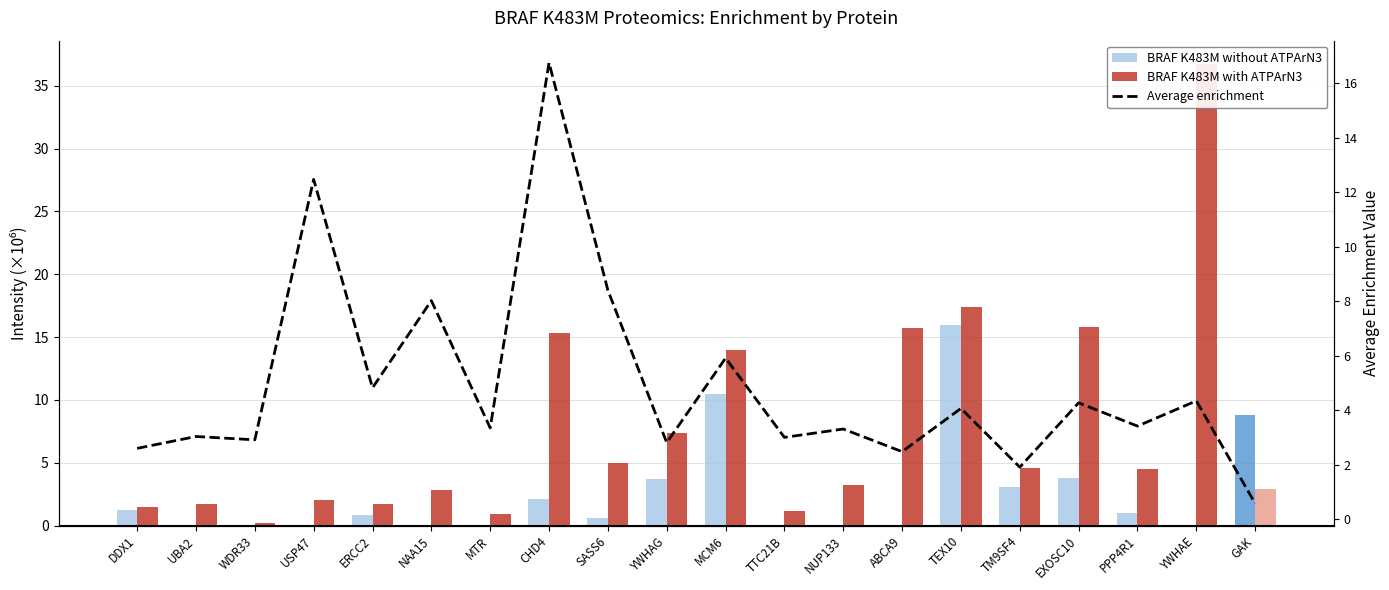

What is the total value across all series at TEX10?

37.4